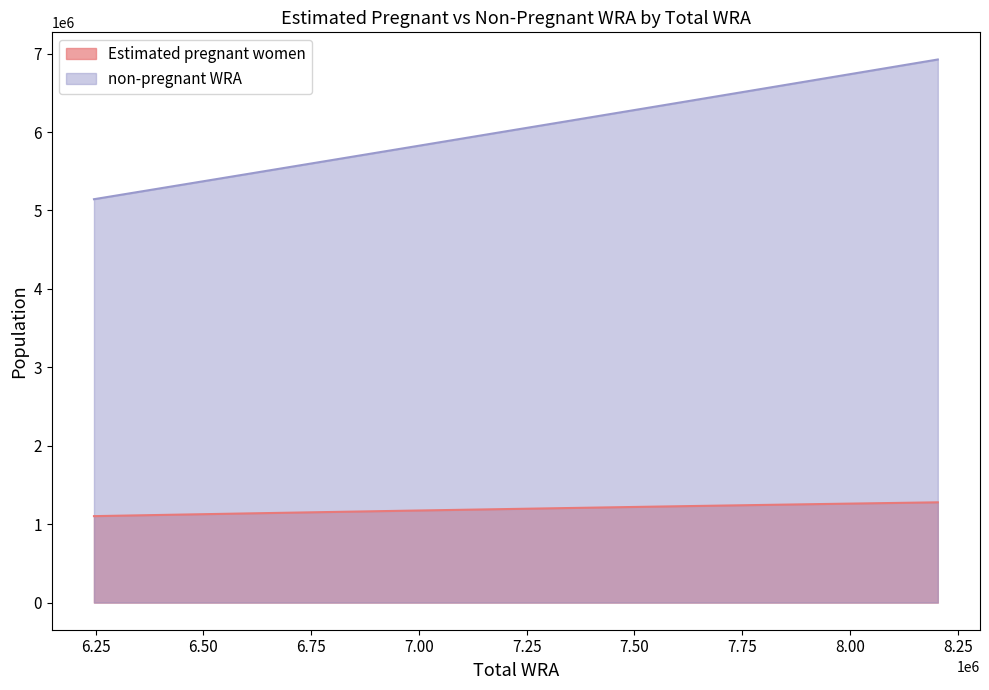

Which category has the lowest value in the non-pregnant WRA series?

6246000